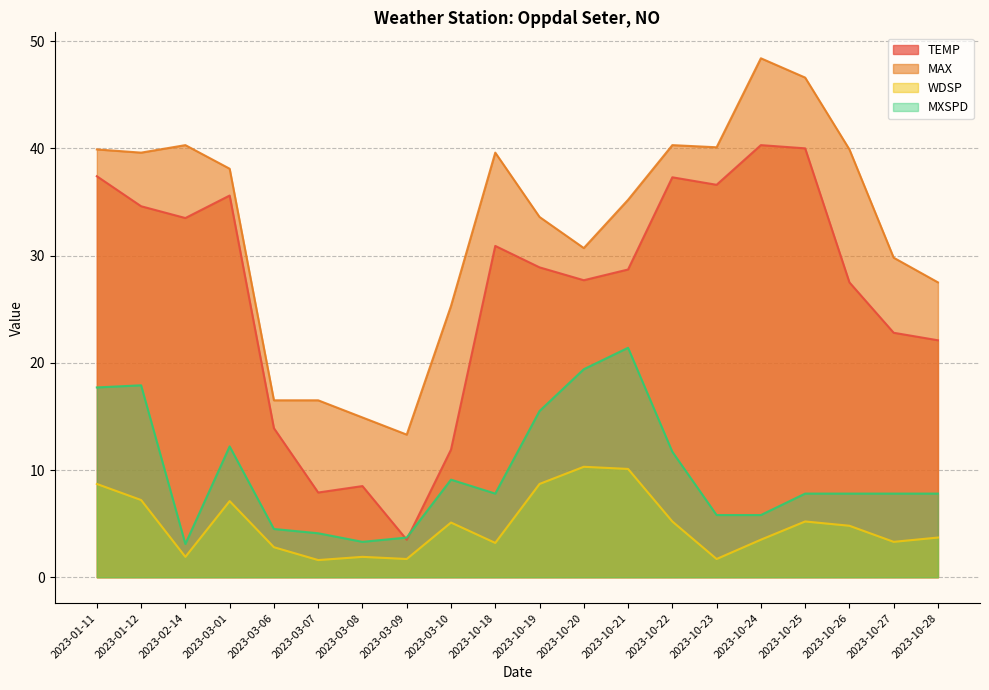

Which category has the lowest value across all series?

2023-03-07